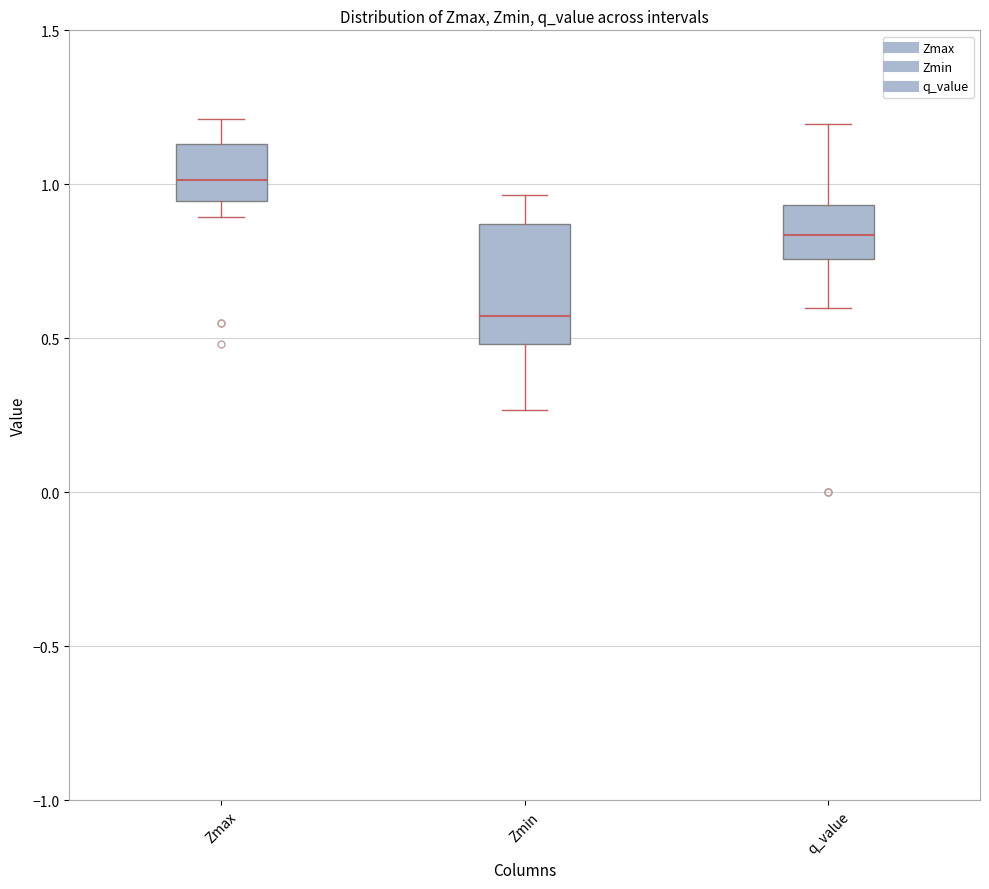

Which box is the tallest, from its lower edge to its upper edge?

Zmin